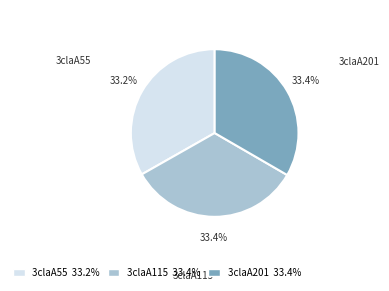

To the nearest percent, what percentage of the pie is 3claA201?

33%